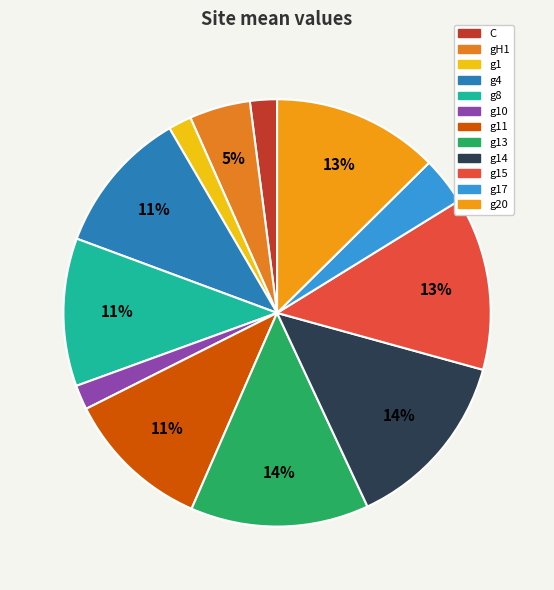

Count the number of slices in the pie.

12